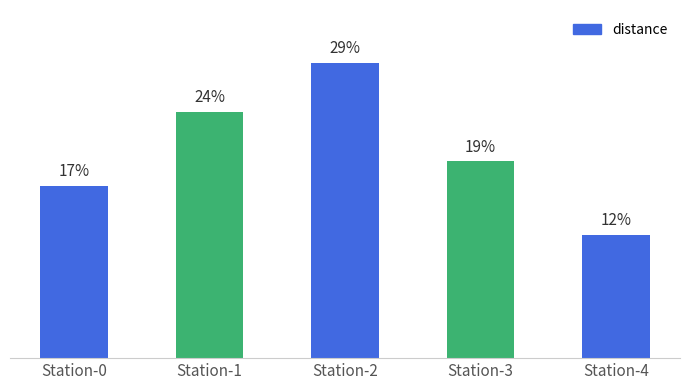

Which label corresponds to the largest value in the chart?

Station-2